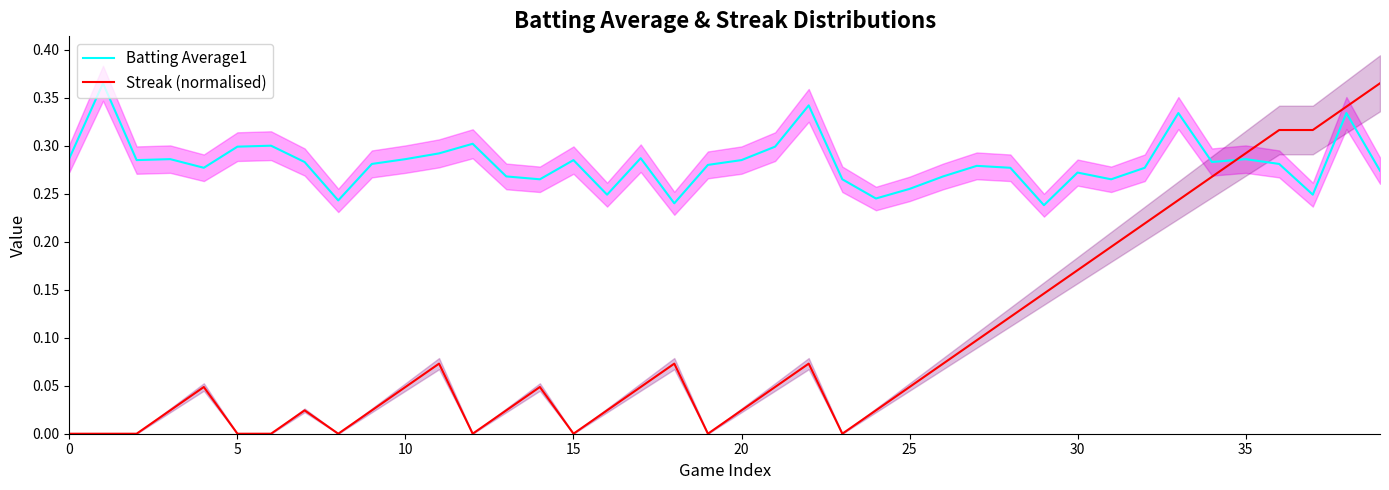

How many lines are shown in the chart?

2